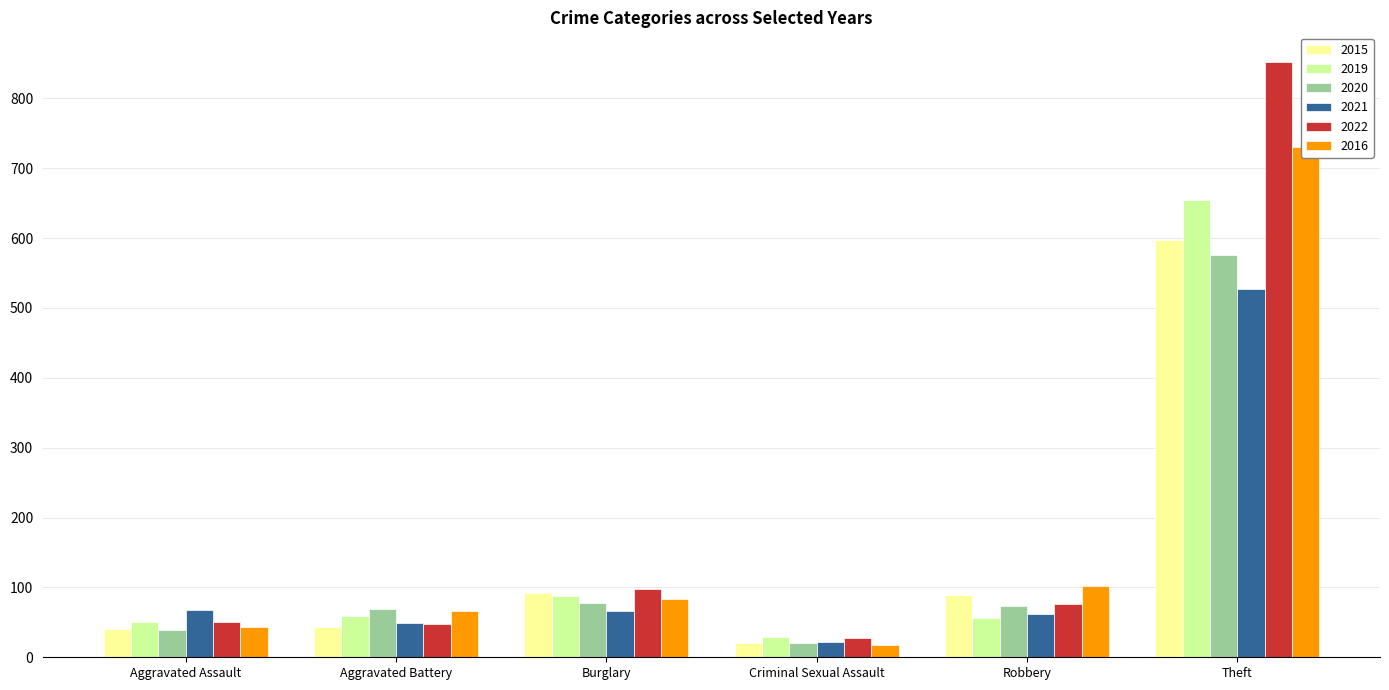

What is the minimum value for 2019?

29